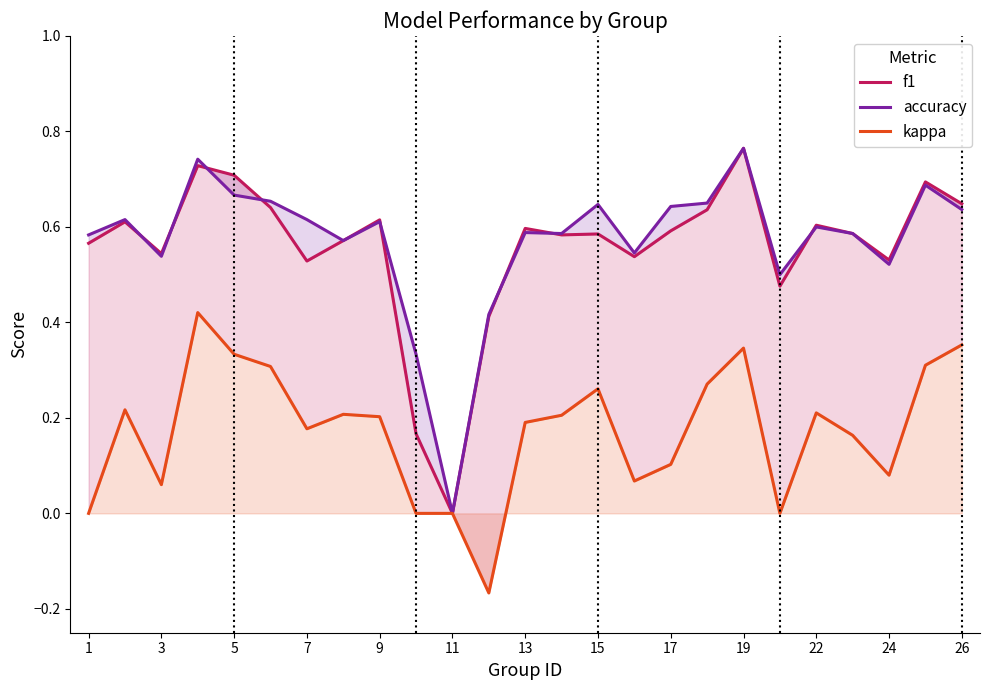

Which series has the largest total across all categories?

accuracy